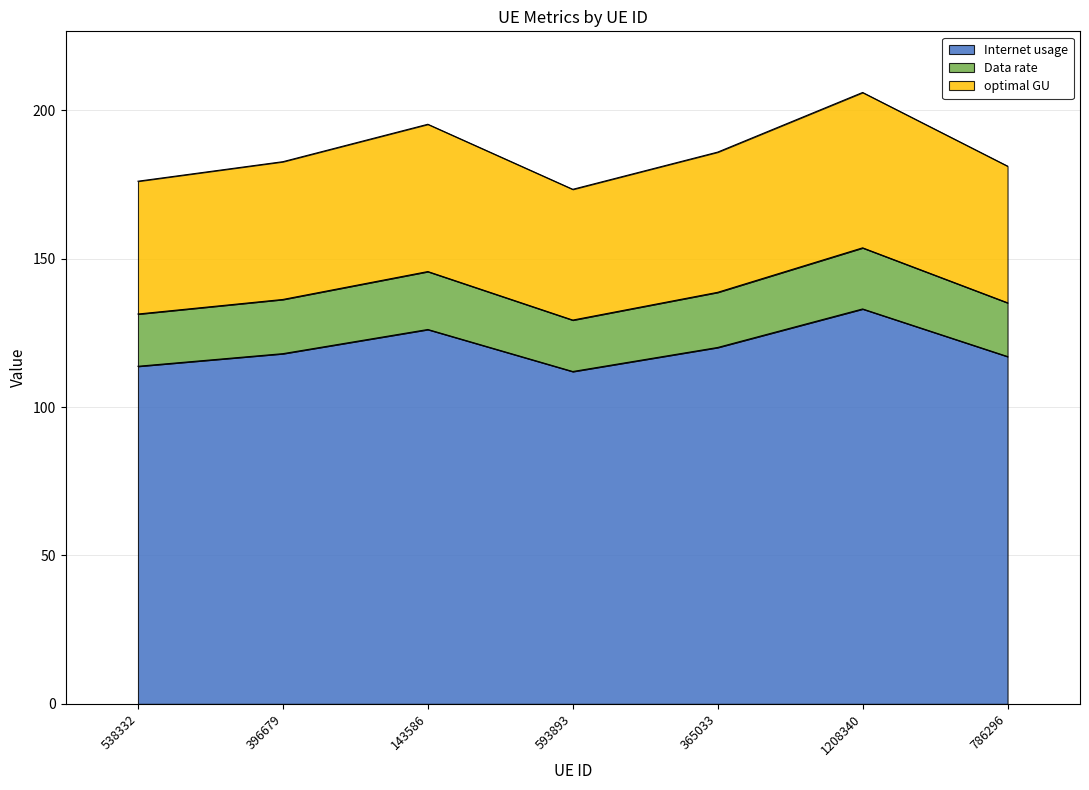

True or false: optimal GU and Internet usage intersect in this chart.

False